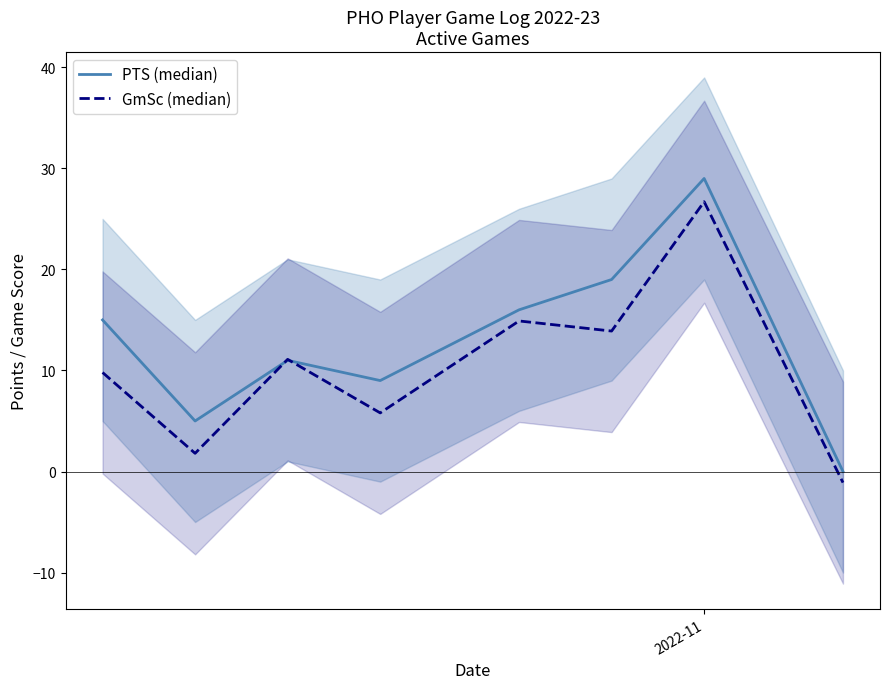

How many data points in GmSc (median) are above 11?

4